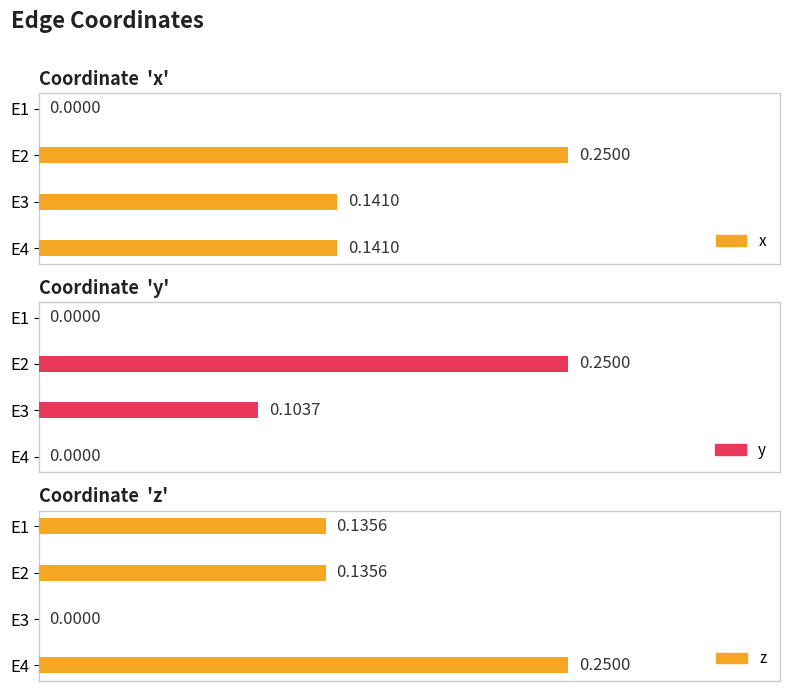

Reading right to left, transcribe all the data shown in this chart.

x: 0.1	0.1	0.2	0.0
y: 0.0	0.1	0.2	0.0
z: 0.2	0.0	0.1	0.1